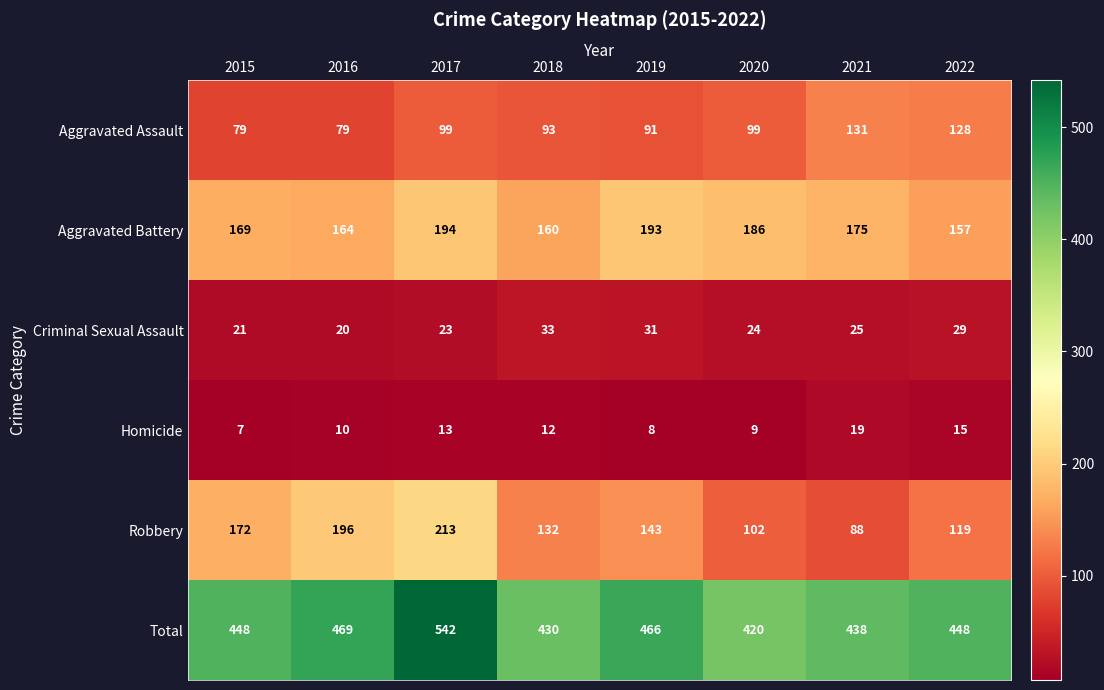

At which category is the sum across all series the highest?

2017